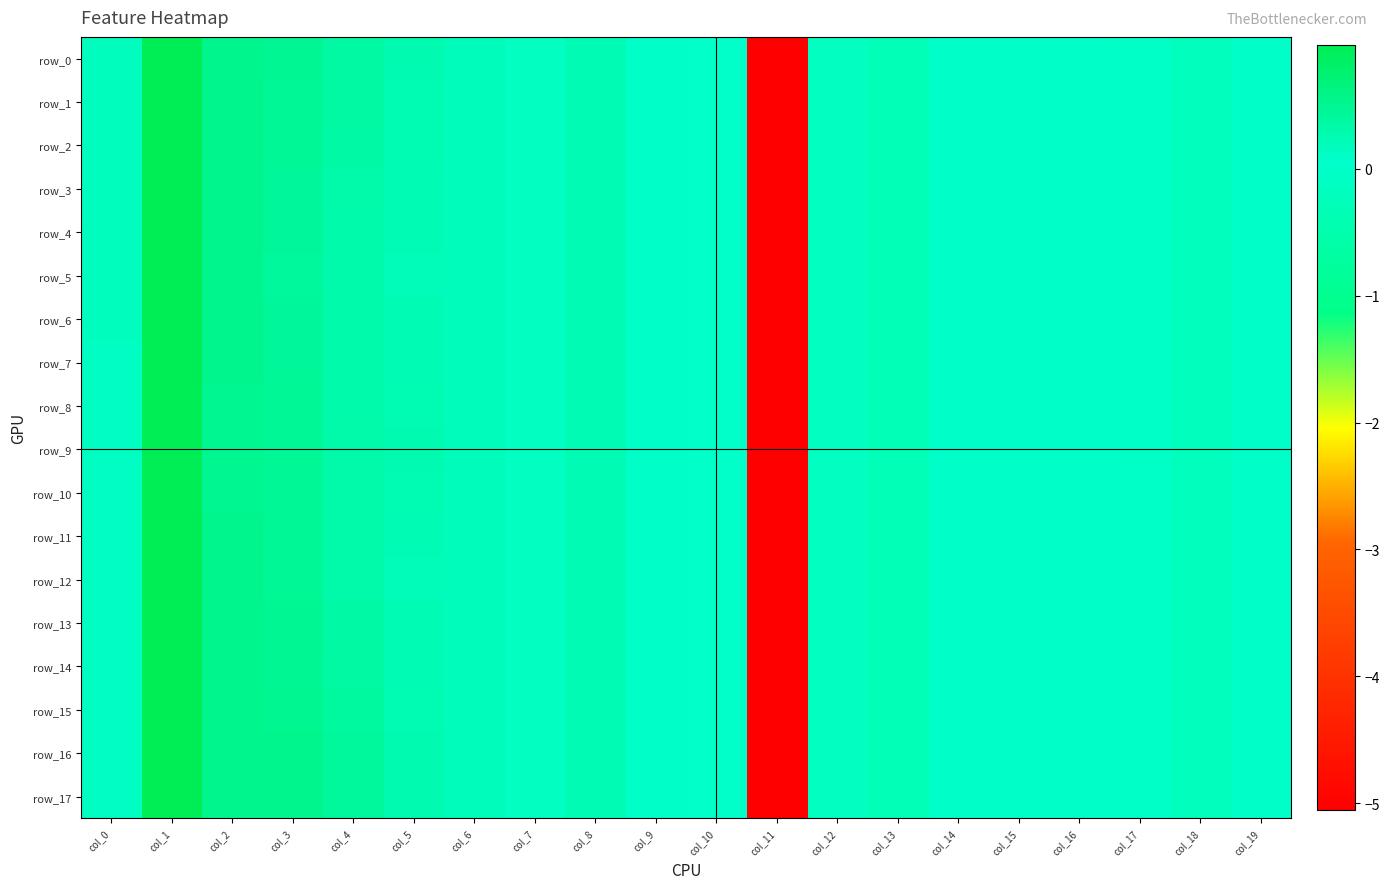

At which category is the sum across all series the highest?

col_1